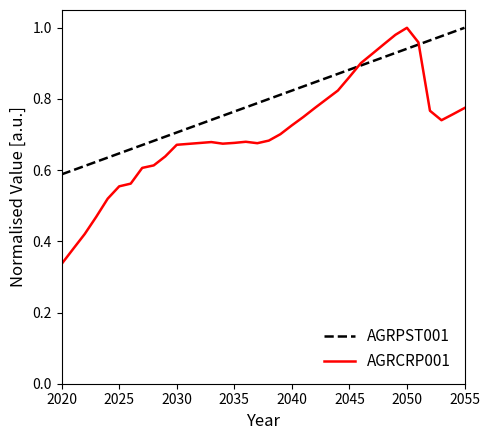

True or false: AGRCRP001 has more than 1 interior local peaks.

True